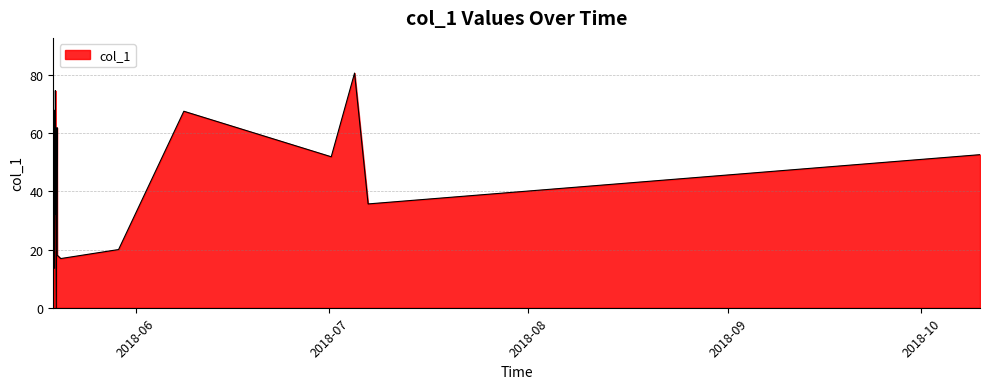

How many categories are shown in the chart?

27